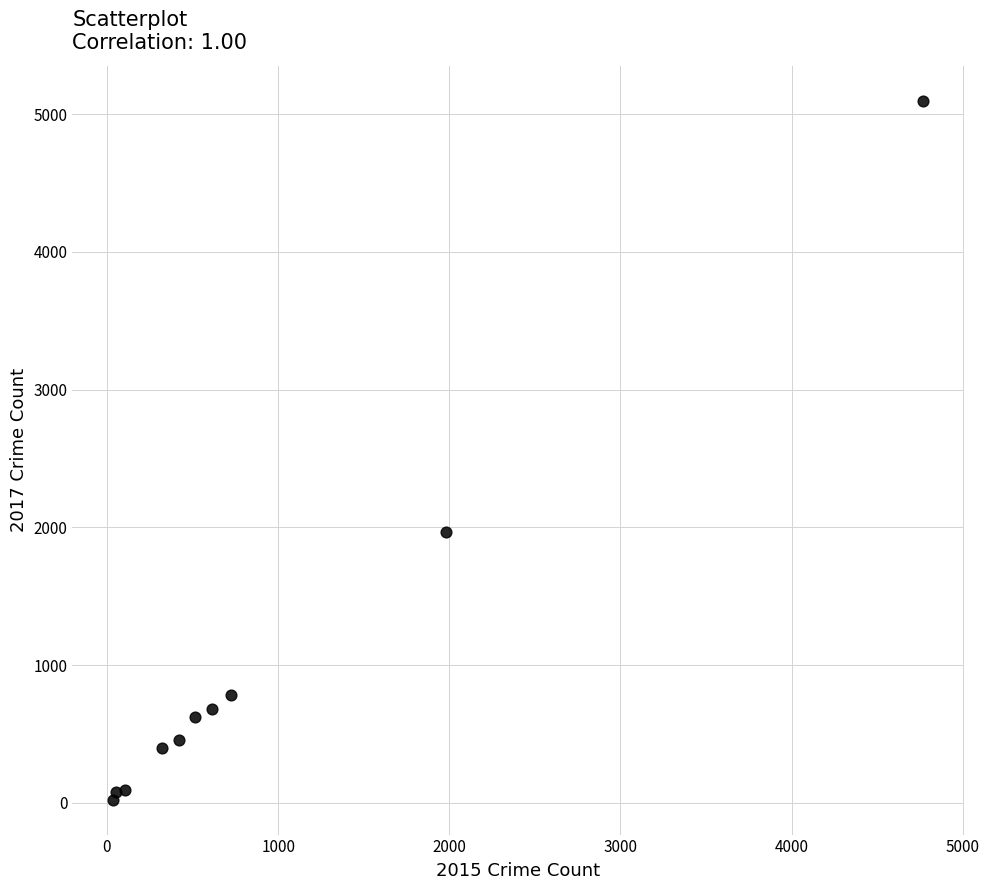

What Y value in the scatter plot is closest to 2559?

1968